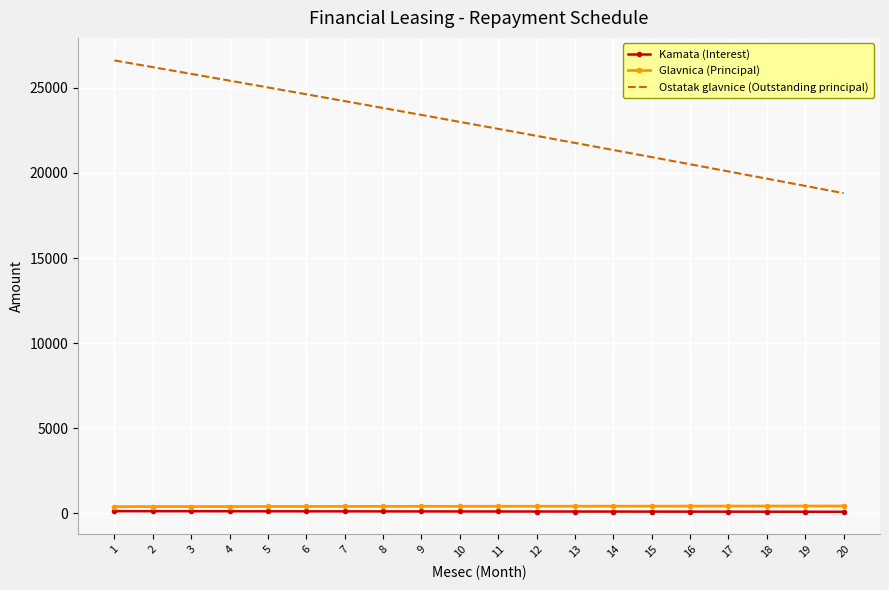

What is the lowest value of the Kamata (Interest) series?

88.2